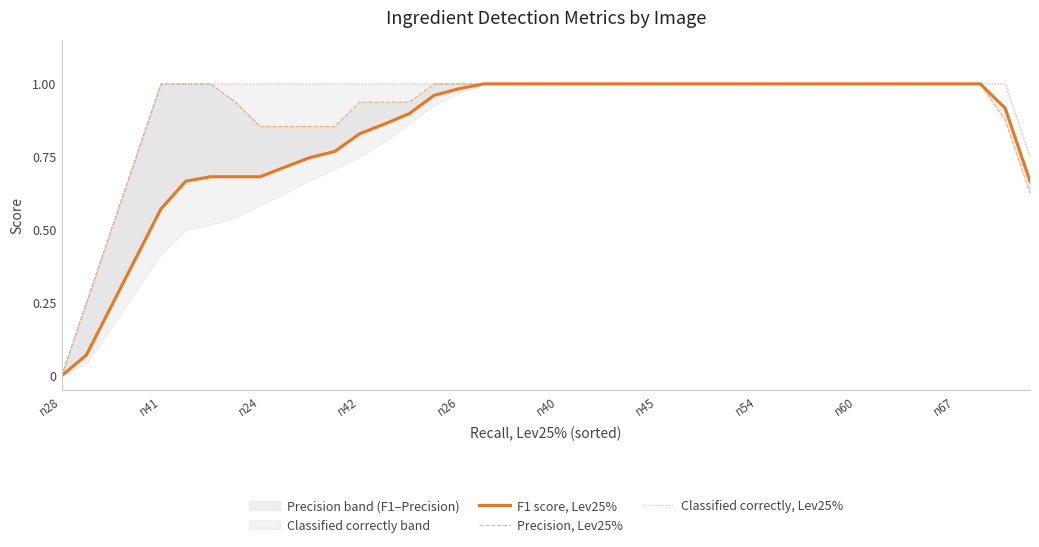

What is the label of the 27th point from the left?

26